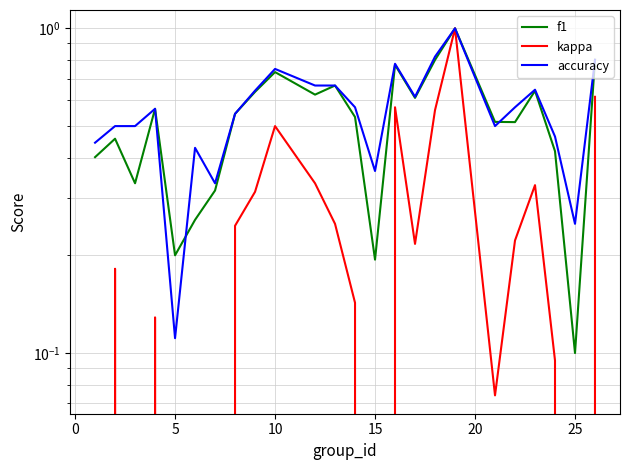

What is the difference between the maximum and second lowest values in the kappa series?

1.0